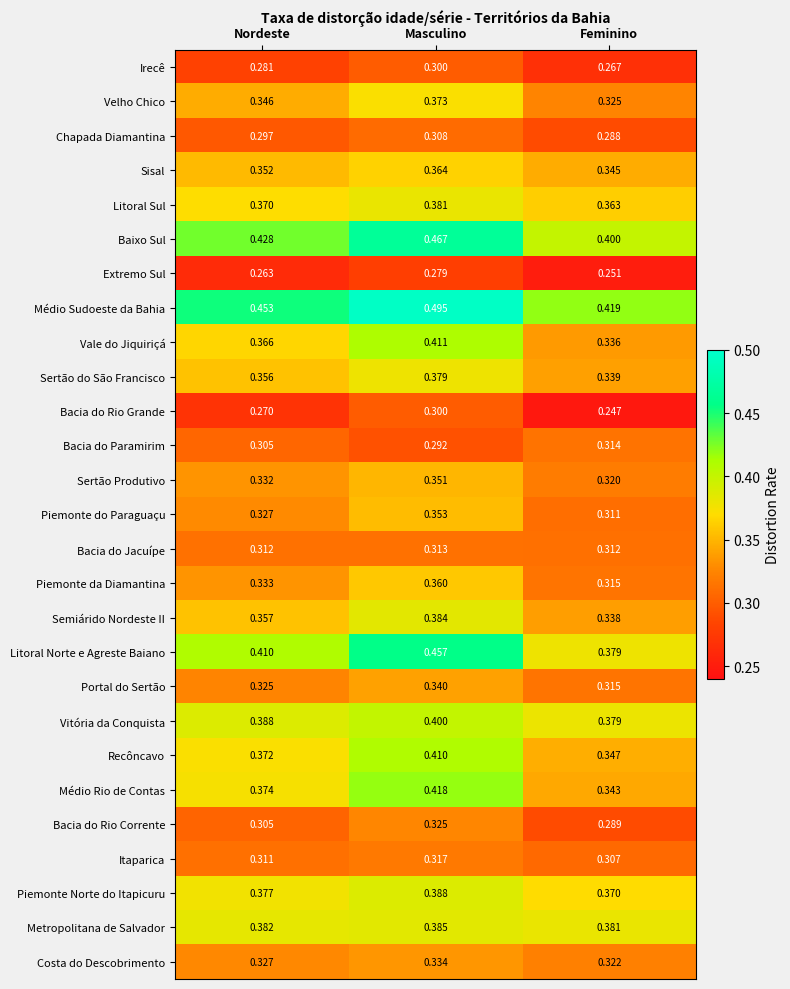

At which category is the sum across all series the highest?

Masculino